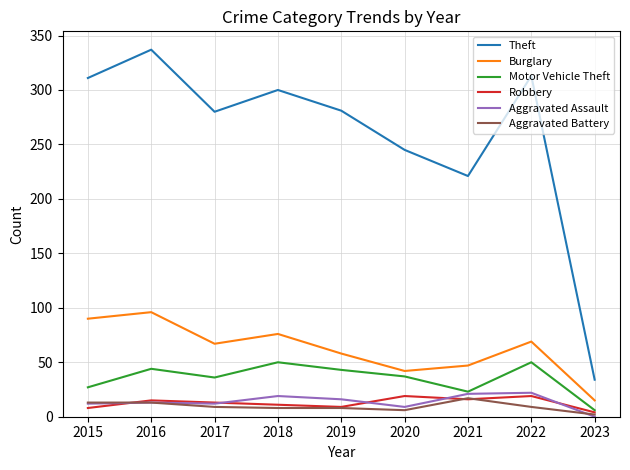

Is the value of Robbery at 2021 greater than the value of Theft at 2017?

No